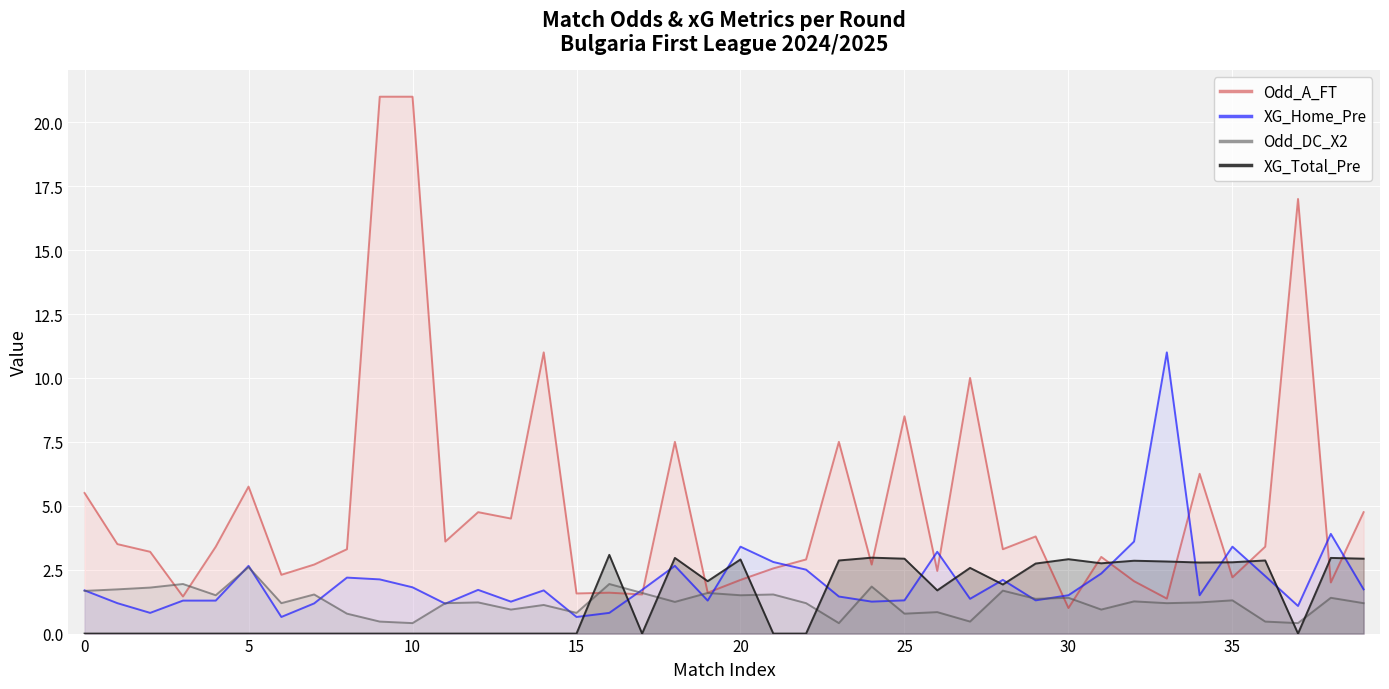

What is the sum of the XG_Home_Pre values at 12 and 26?

4.9